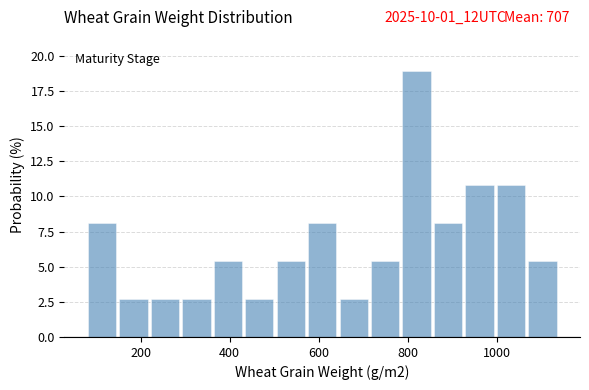

Around what value on the x-axis is the tallest bar? Give the approximate position of its centre, as read against the axis.

820